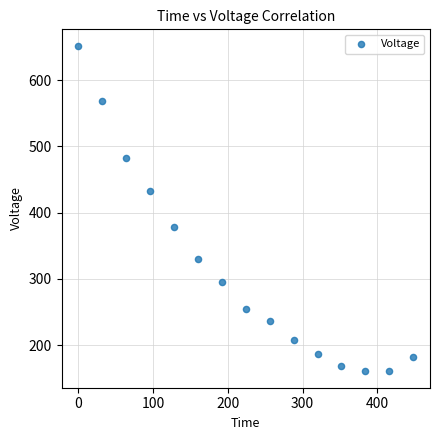

What is the range of X values (max minus min)?

448.0